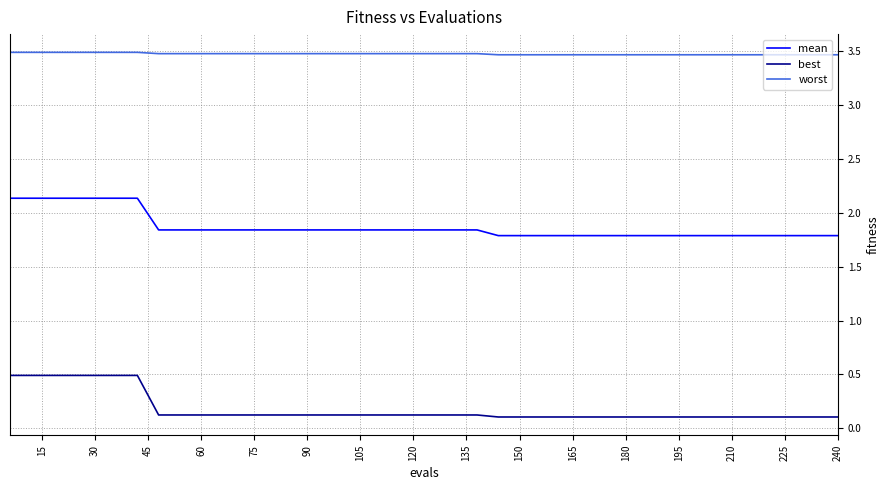

Count the worst values in the range 3 to 4.

40